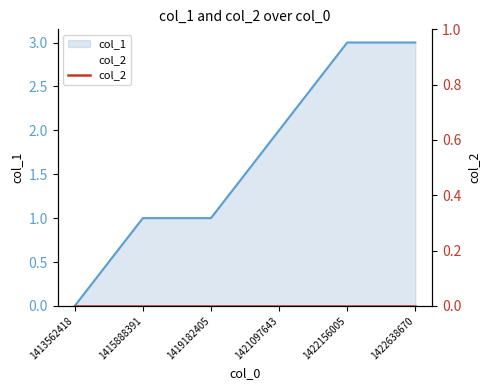

Reading left to right, what are all the values shown in this chart?

1413562418=0	1415888391=1	1419182405=1	1421097643=2	1422156005=3	1422638670=3